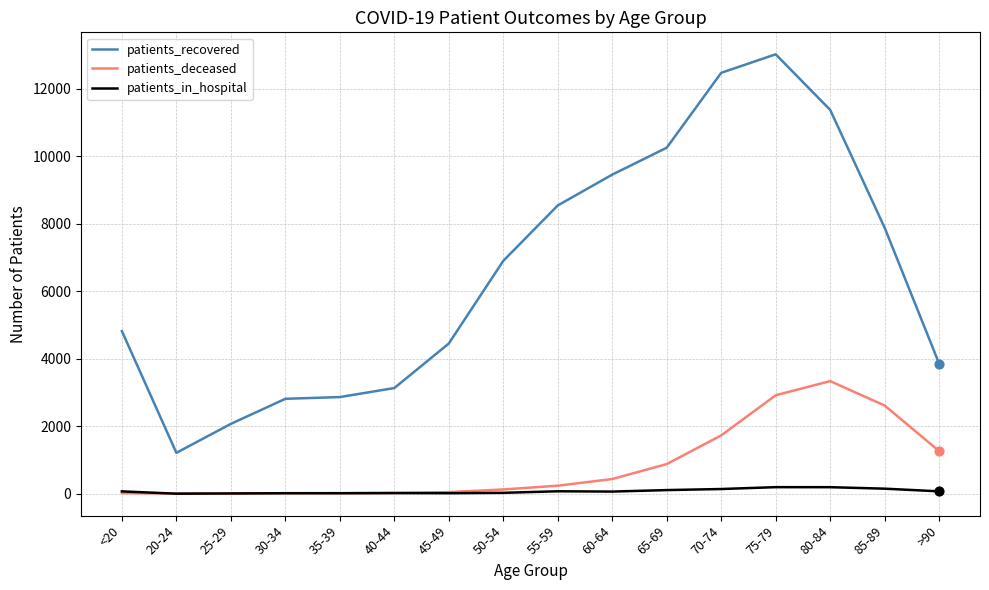

Which series has the largest total across all categories?

patients_recovered